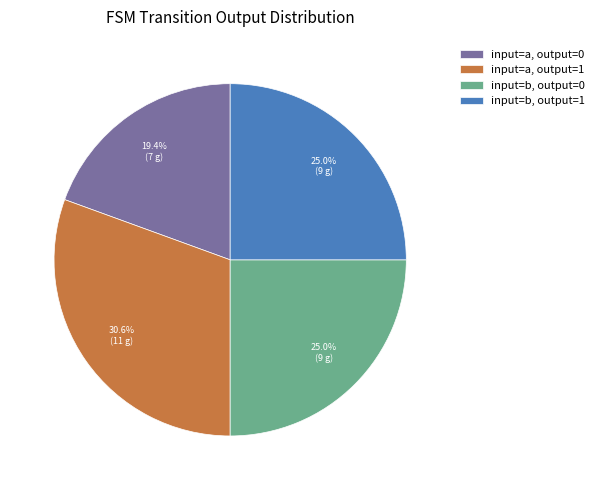

Approximately how many times larger is the value at input=a, output=0 compared to input=b, output=1?

0.8